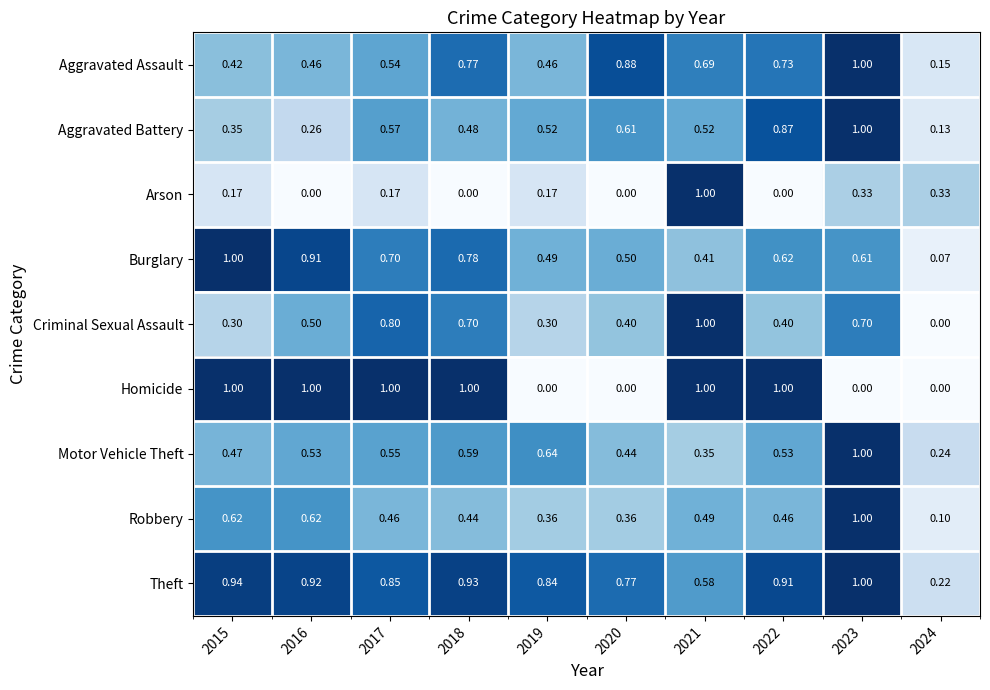

Rank the series at 2019 from highest to lowest value.

Theft, Motor Vehicle Theft, Aggravated Battery, Burglary, Aggravated Assault, Robbery, Criminal Sexual Assault, Arson, Homicide